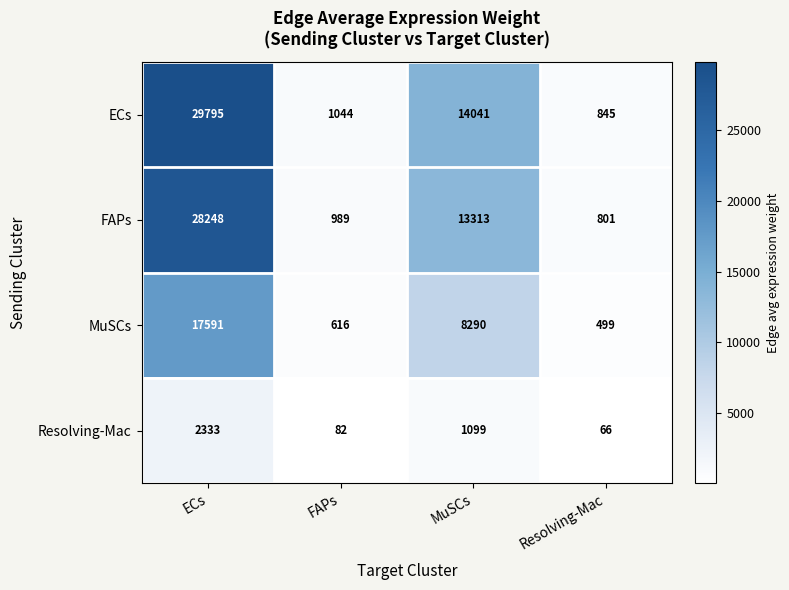

Count the number of categories in the chart.

4